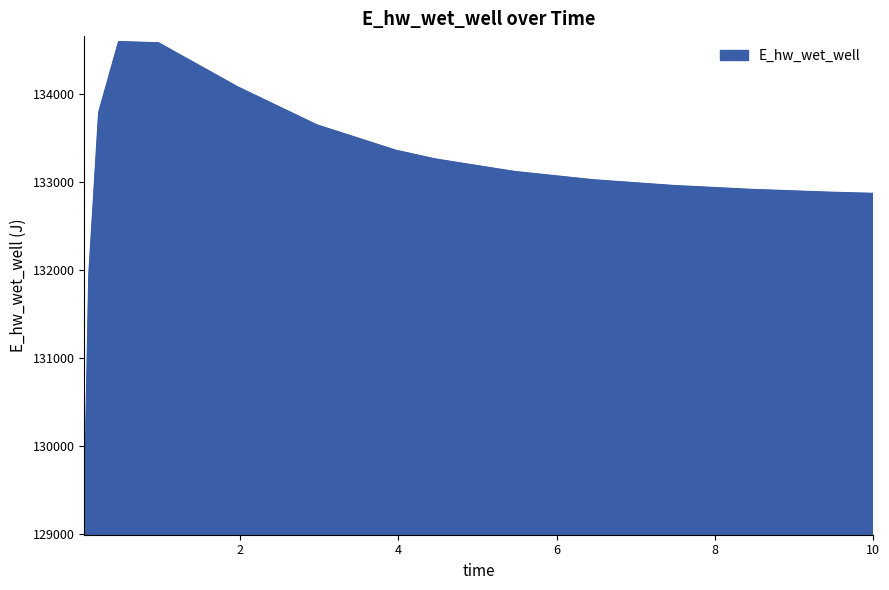

What is the difference between the maximum and minimum values?

5537.6